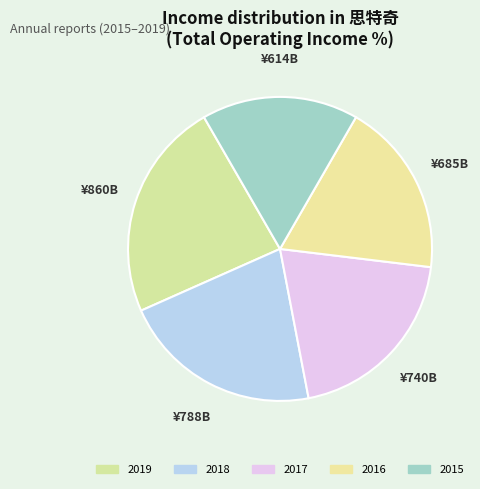

To the nearest percent, what is the average slice percentage?

20%